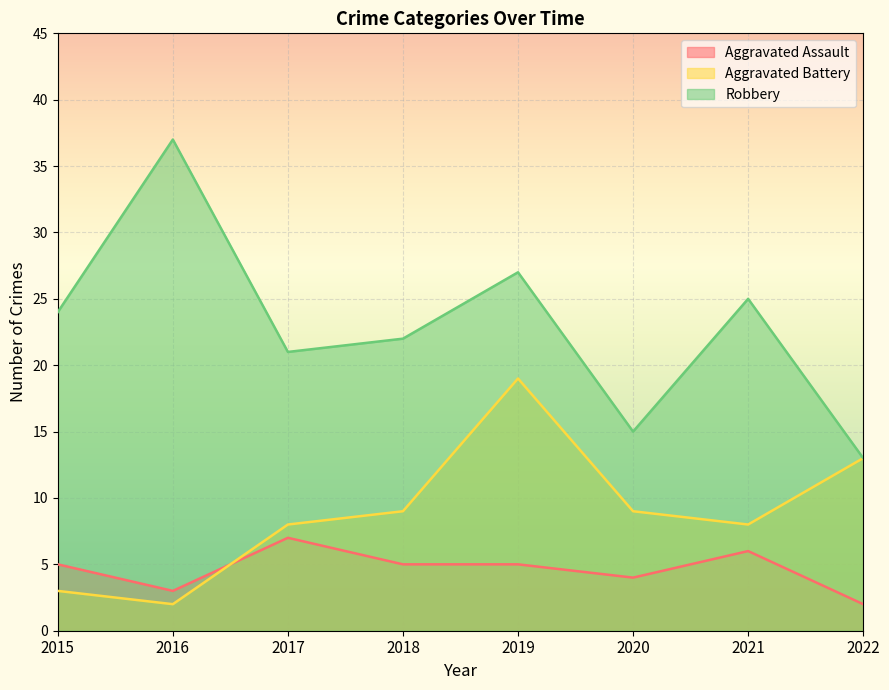

At which label is Aggravated Assault closest to 4?

2020